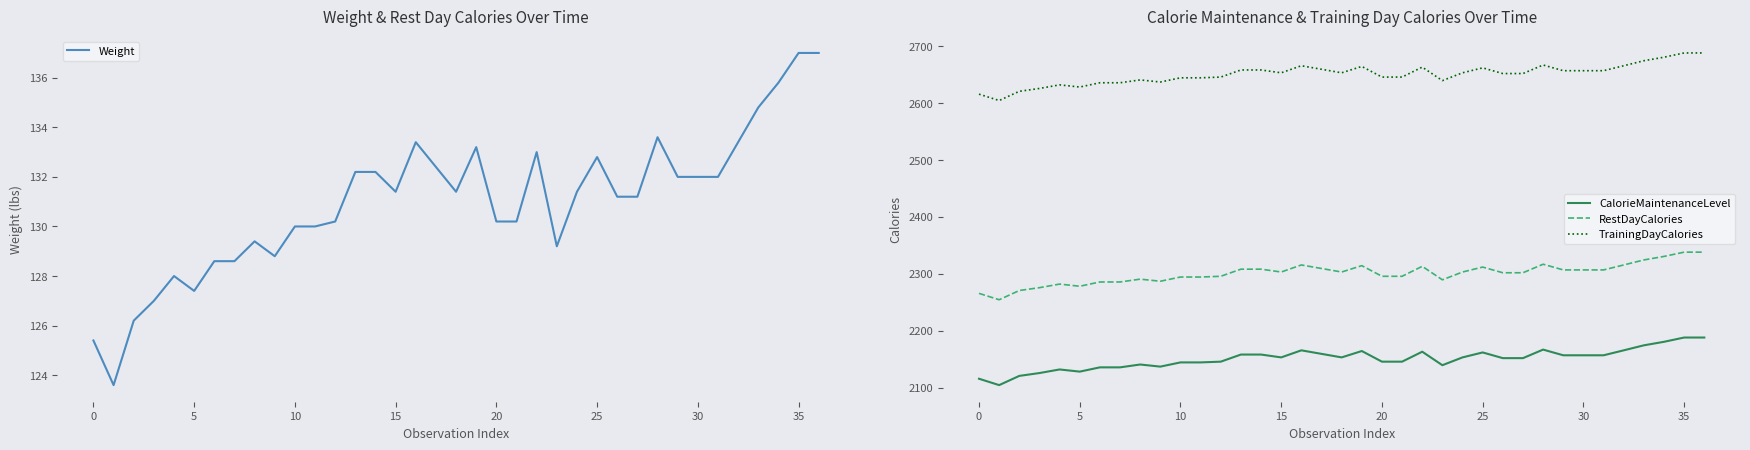

At how many categories does at least one series exceed 481?

37